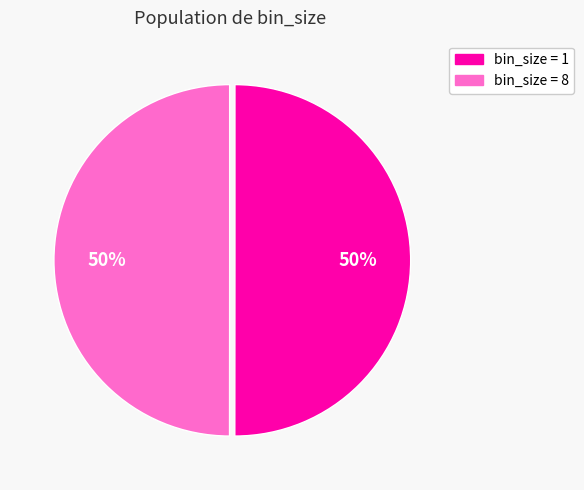

Is the sum of bin_size = 1 and bin_size = 8 greater than half?

Yes